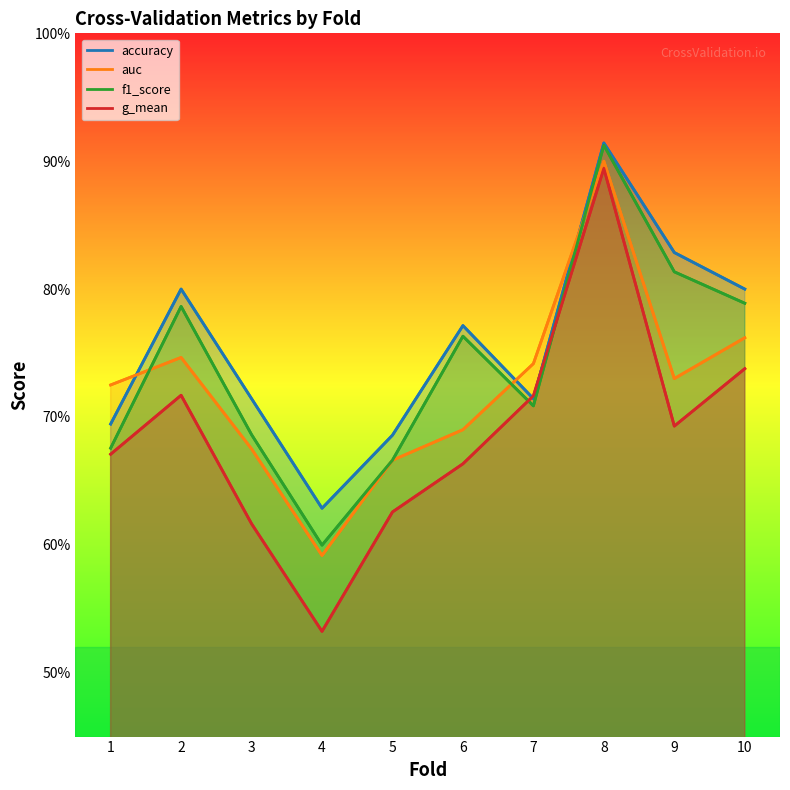

List the labels in order of auc value, largest first.

8, 10, 2, 7, 9, 1, 6, 3, 5, 4